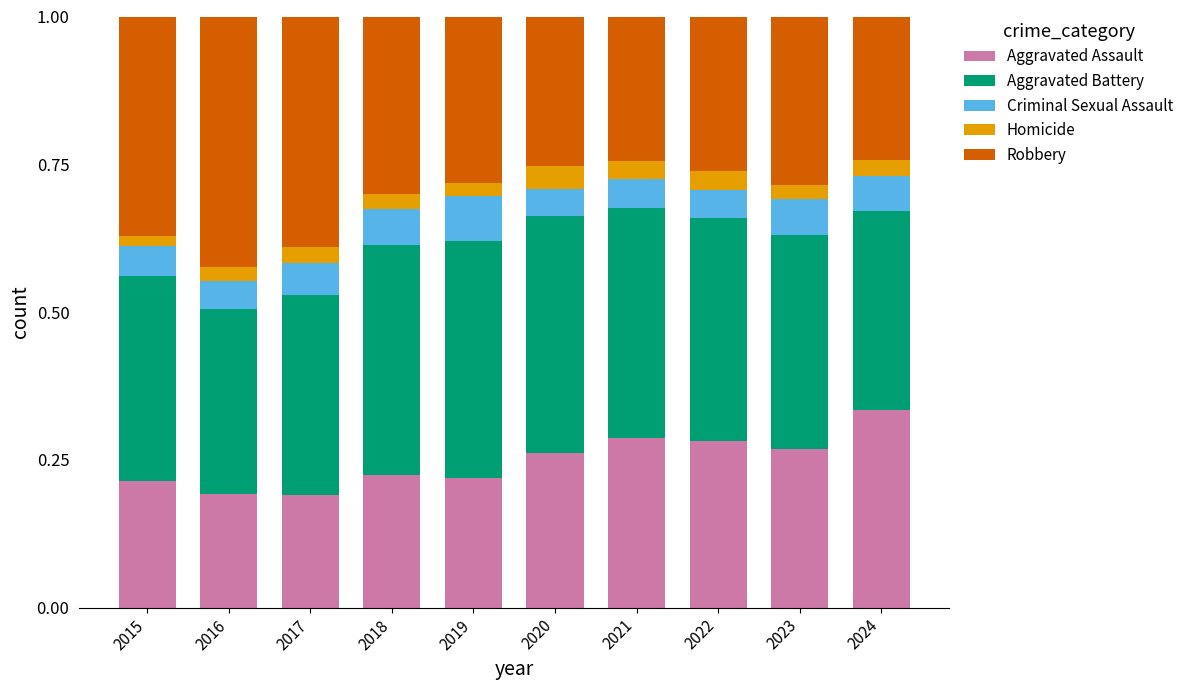

What is the total value across all series at 2022?

1.0